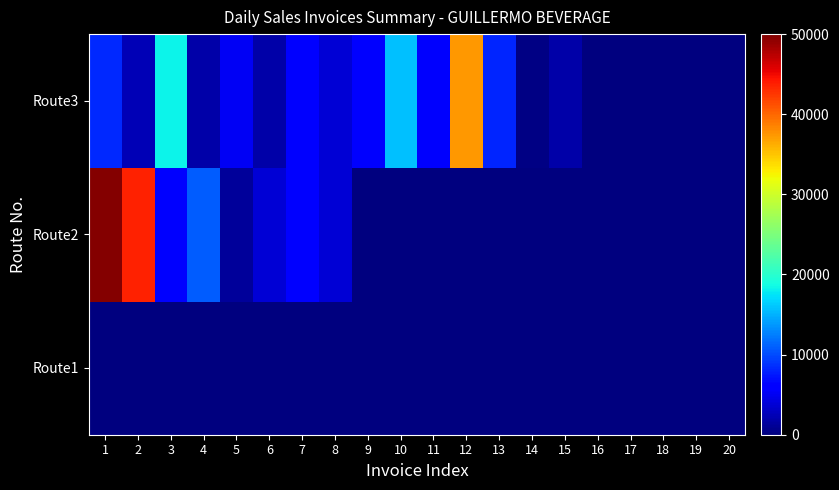

Which series has the widest spread of values?

Route2